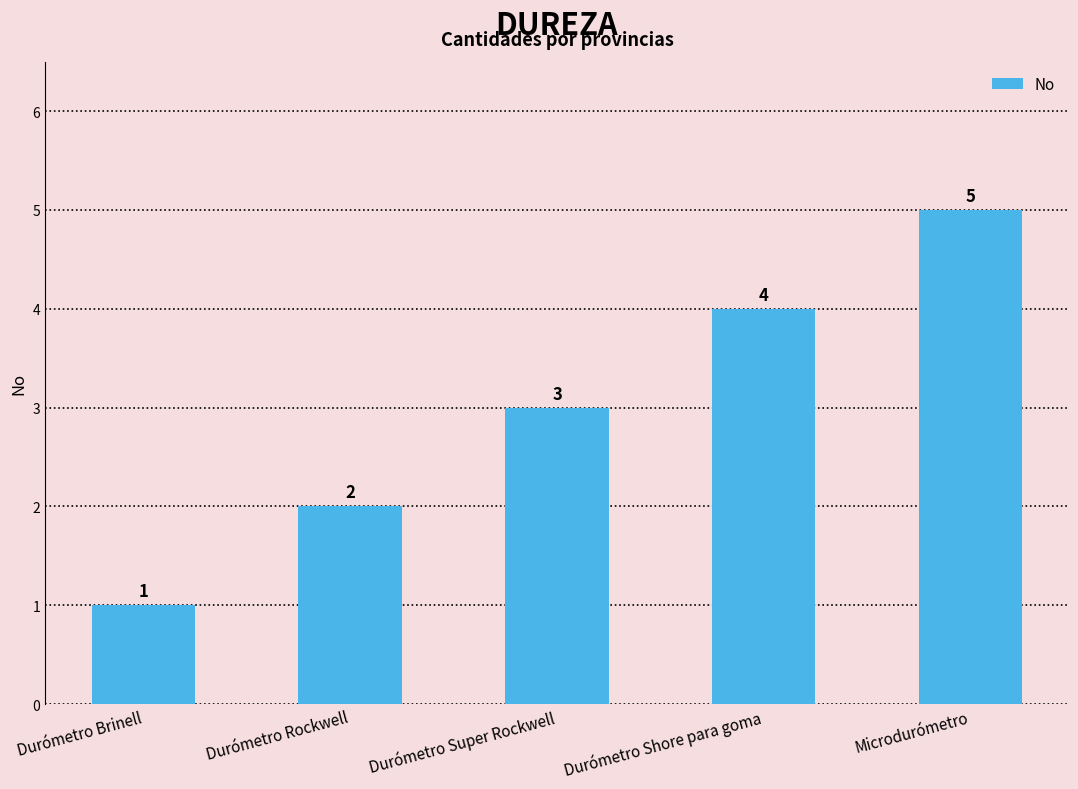

Which label corresponds to the smallest value in the chart?

Durómetro Brinell